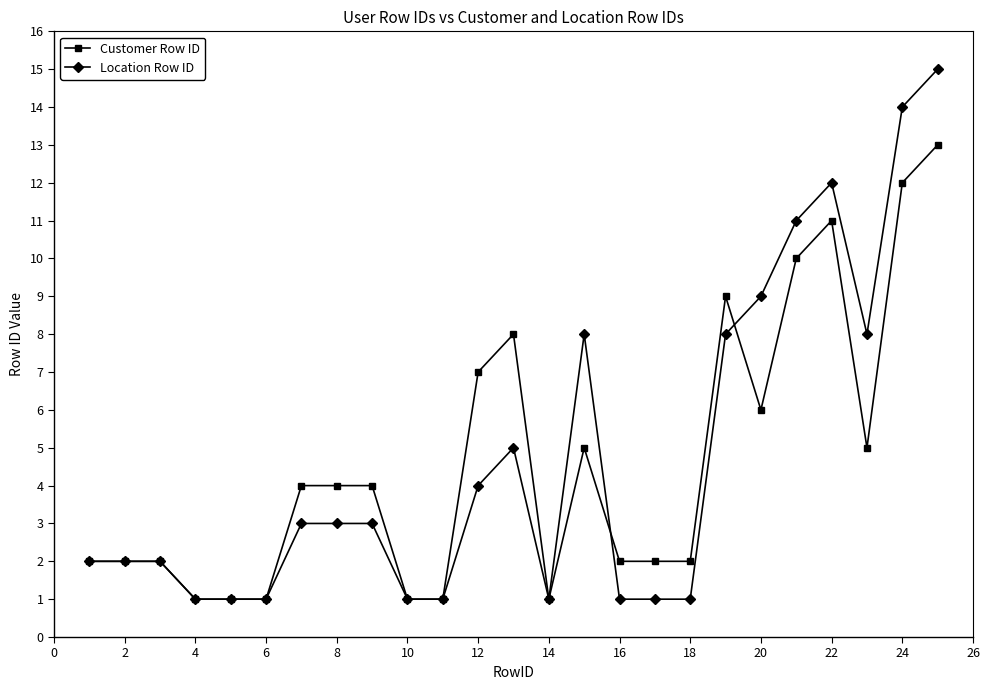

True or false: Location Row ID has more than 2 interior local peaks.

True